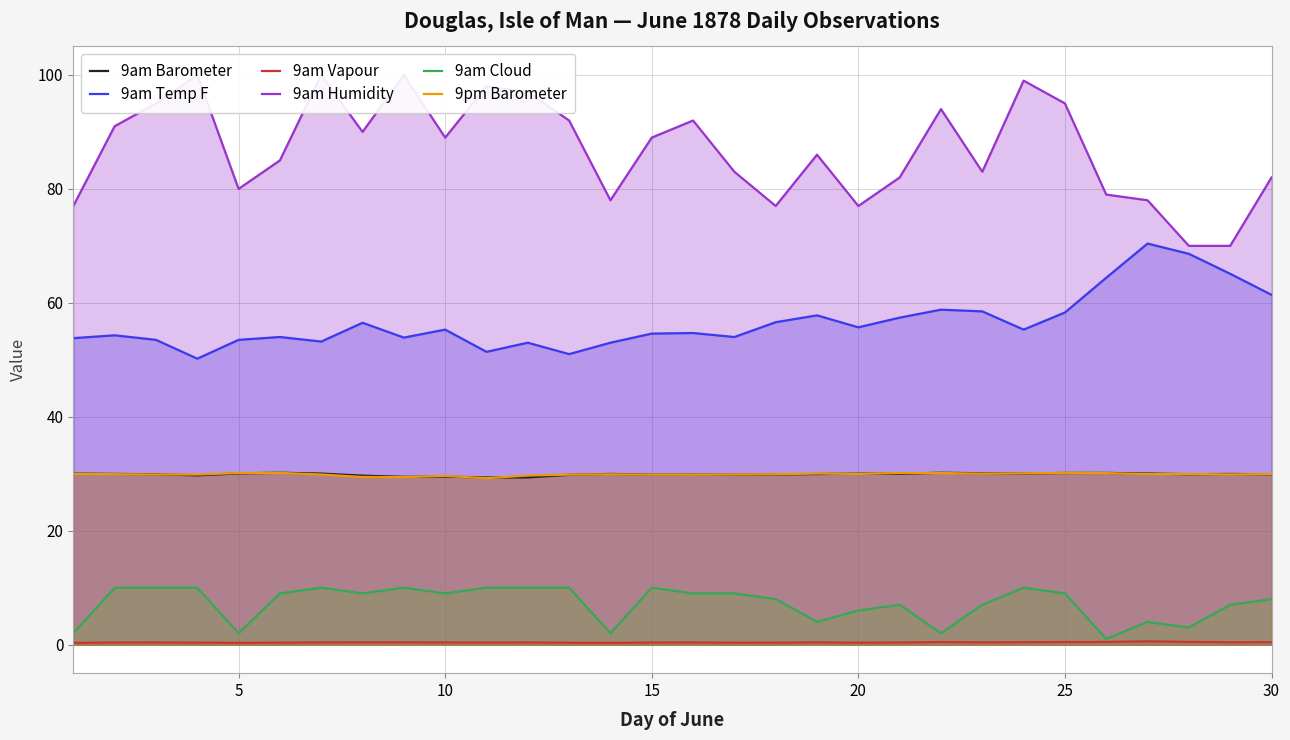

Which series has the widest spread of values?

9am Humidity